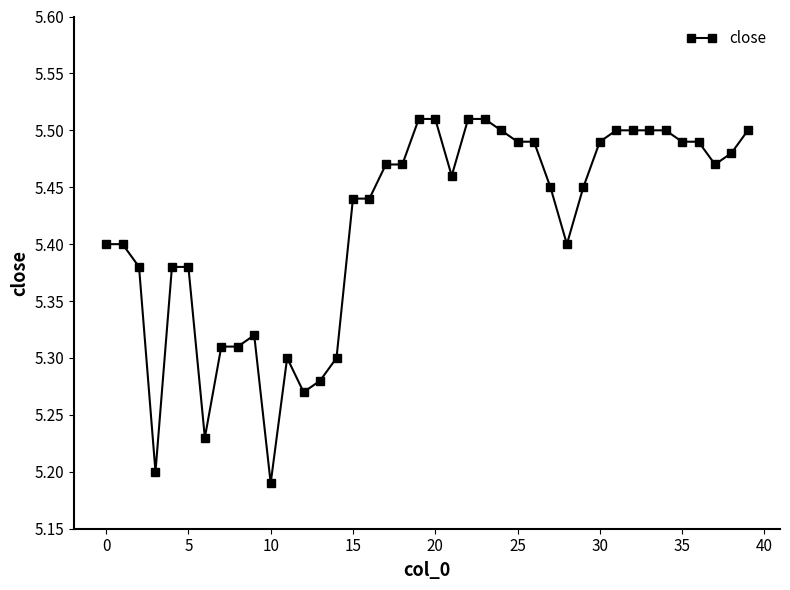

What is the sum of all values?

216.7